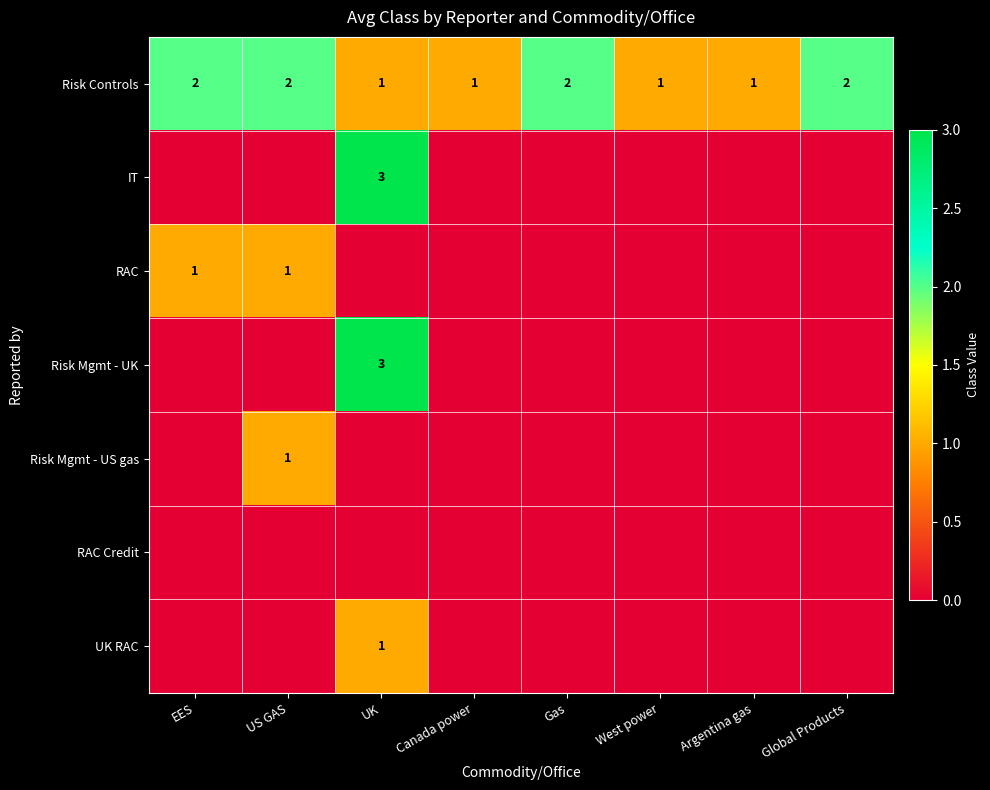

What is the total value across all series at Canada power?

1